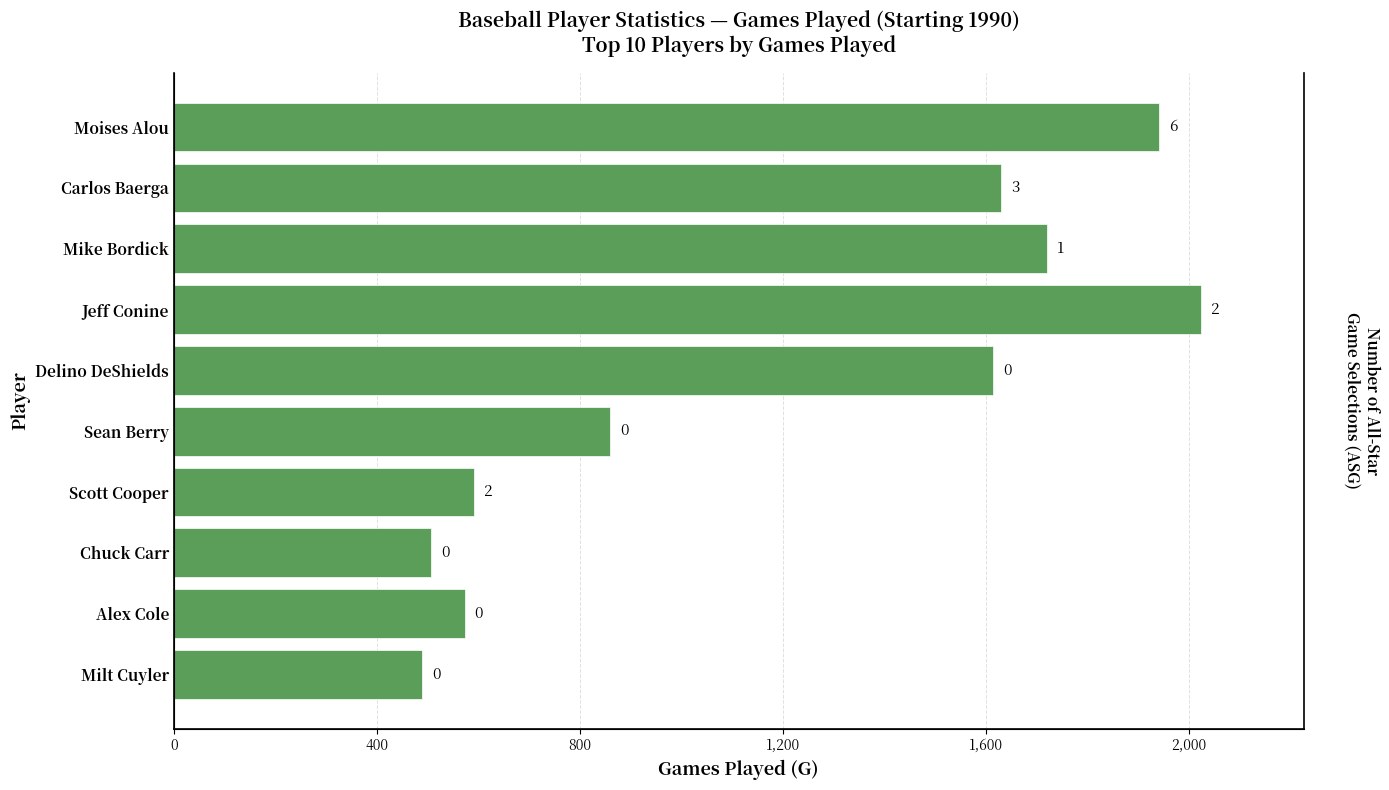

Reading right to left, extract all data points from this chart.

490	573	507	592	860	1615	2024	1720	1630	1942